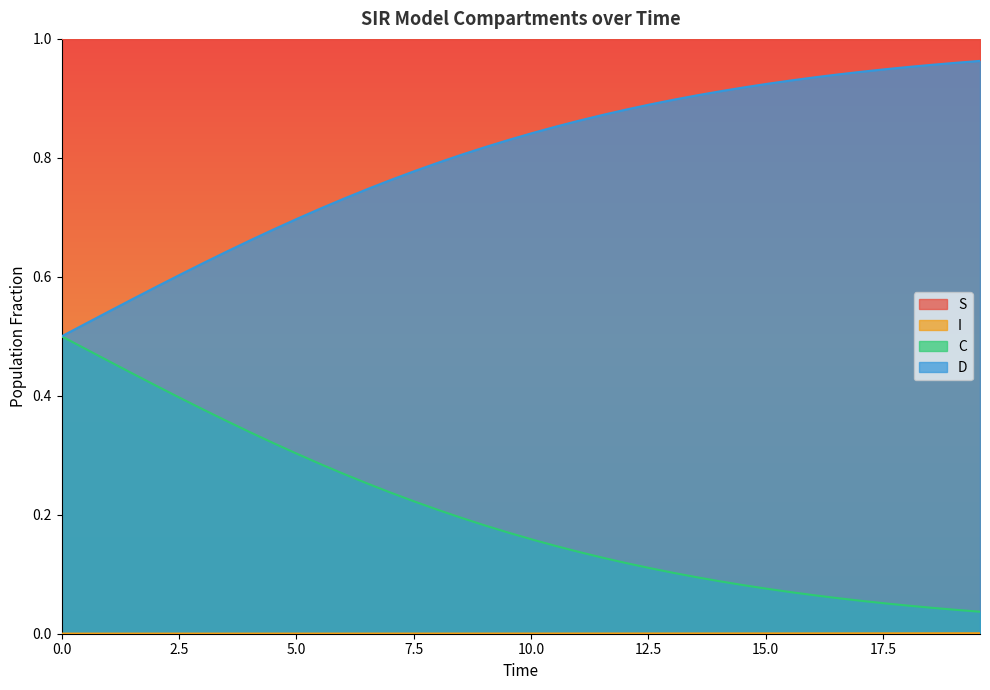

What is the value of the C point at the 2nd from the left?

0.5